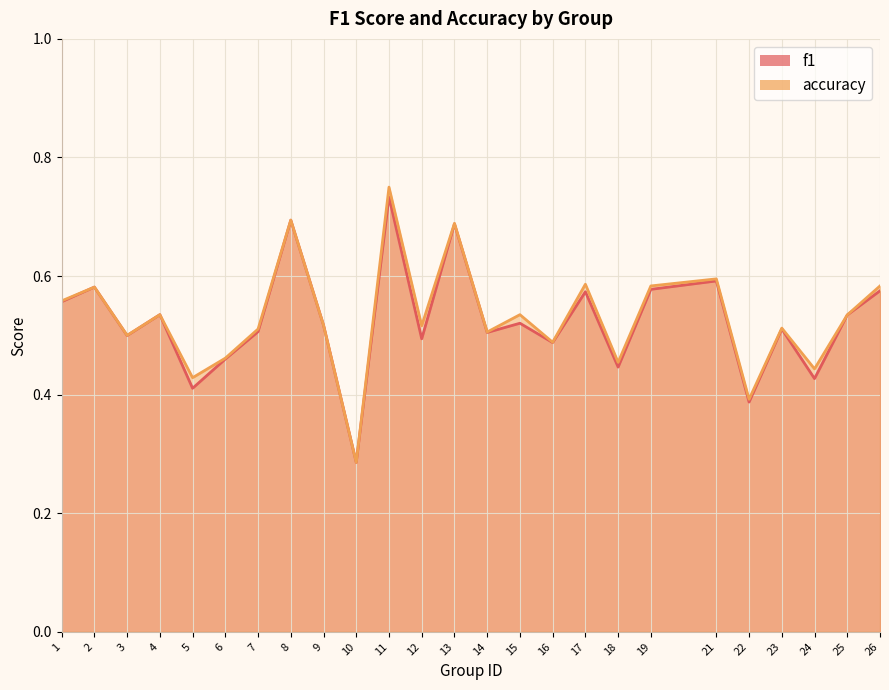

True or false: accuracy and f1 cross at least once.

False